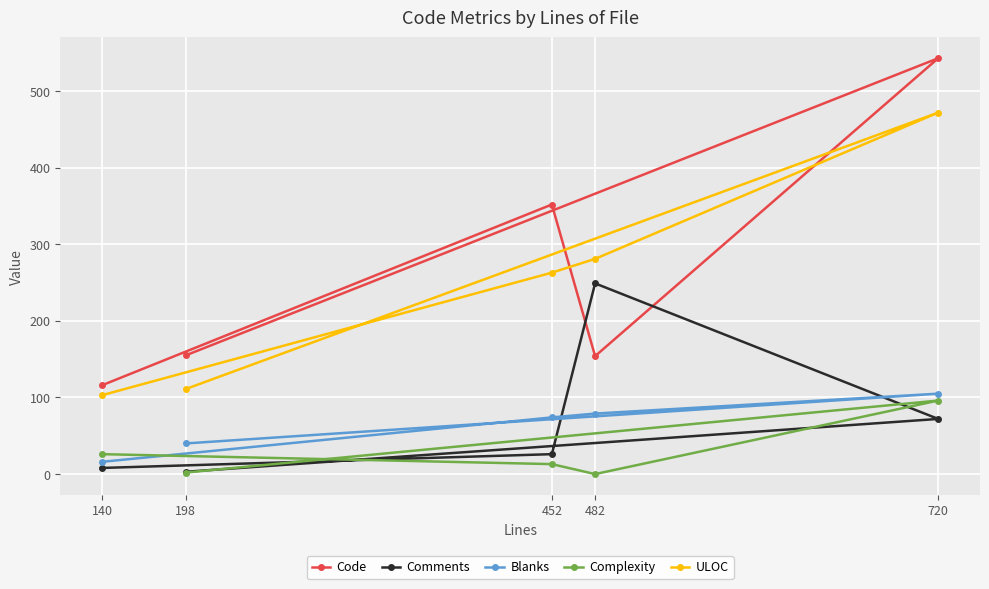

The value of Code at 720 is 148. True or false?

False